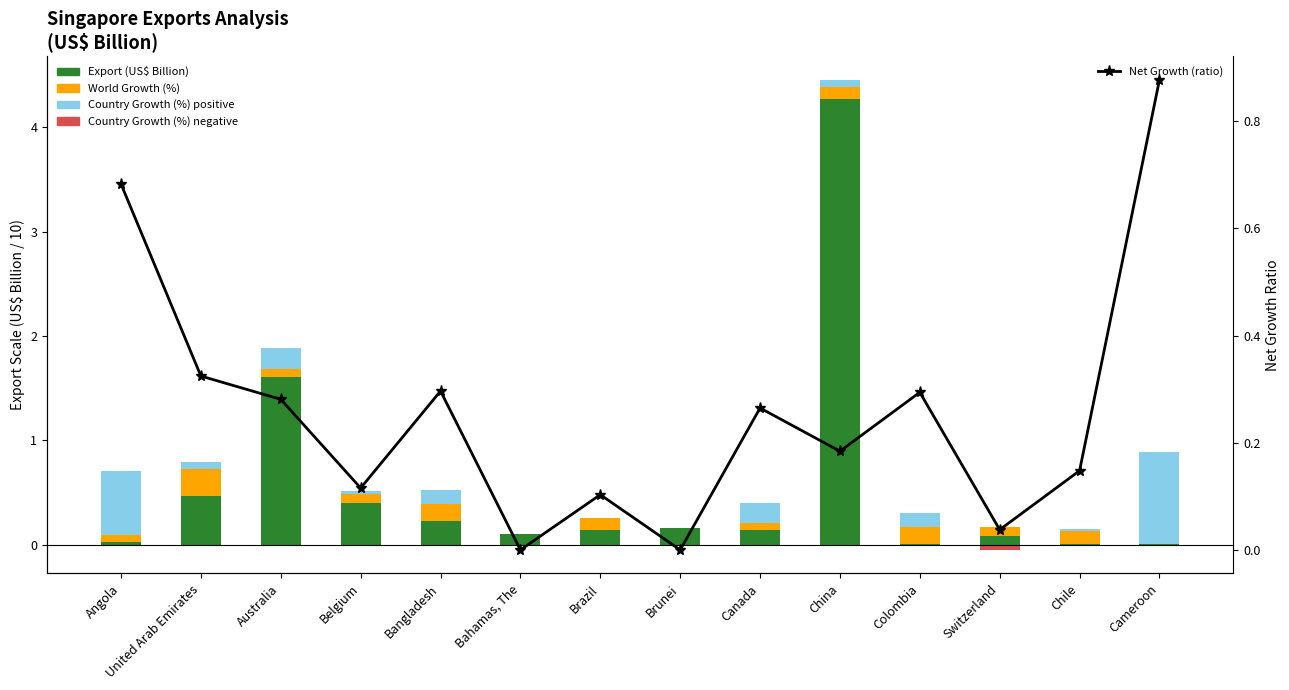

Is it true that World Growth (%) neg equals 0.0 at Bangladesh?

True